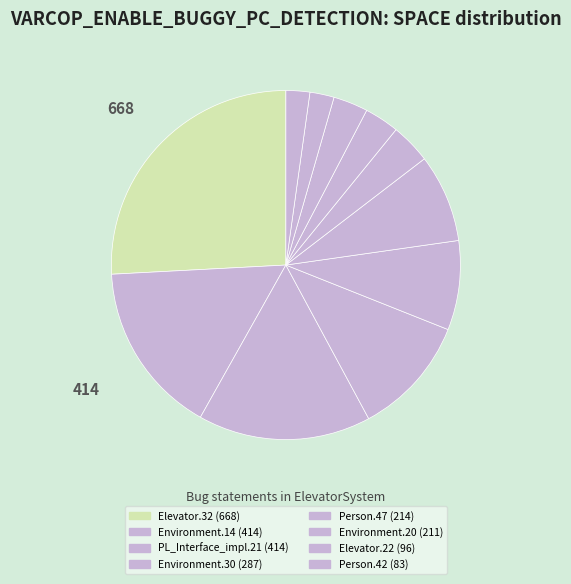

How many slices are in this pie chart?

11